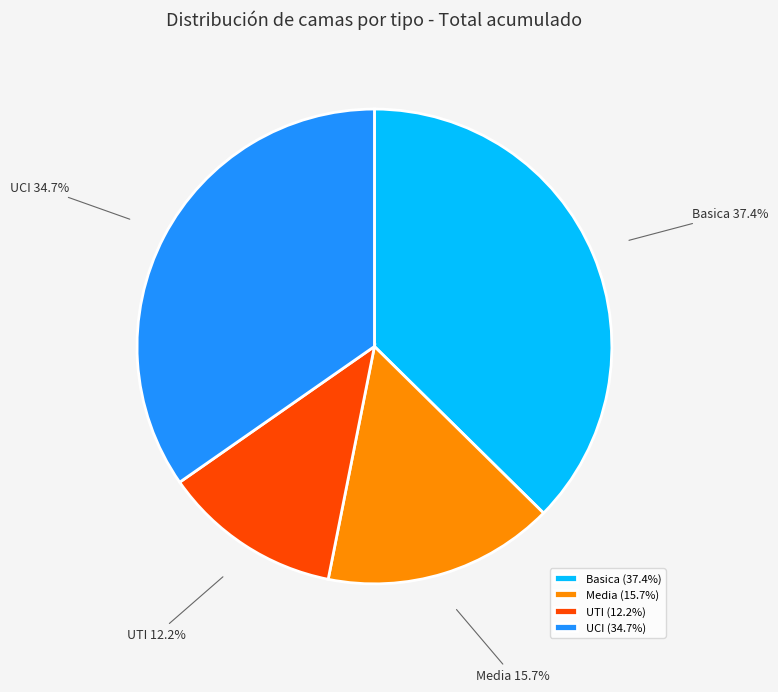

What is the ratio of the value at Media to the value at Basica?

0.4